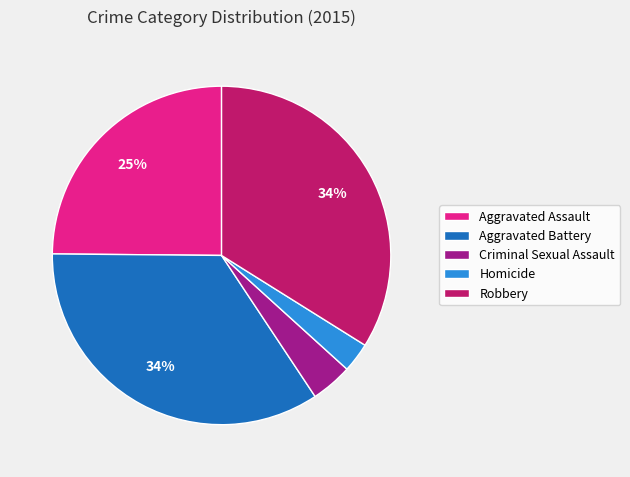

Which slice is the smallest?

Homicide